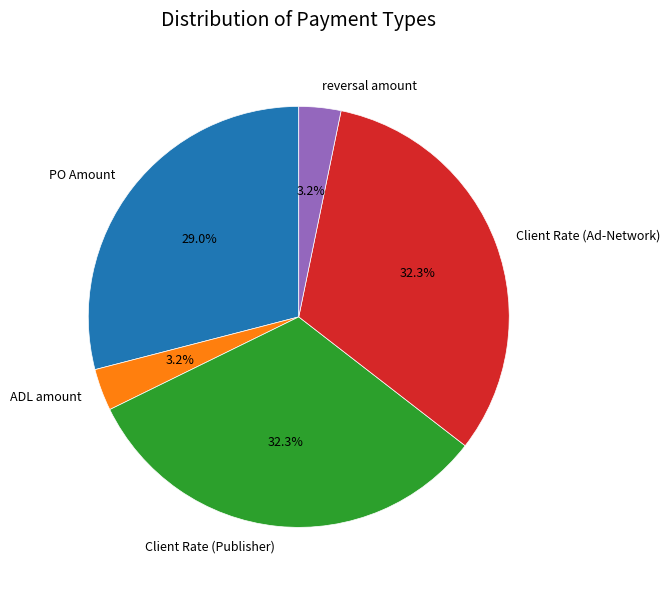

Does Client Rate (Publisher) represent more than half of the total?

No